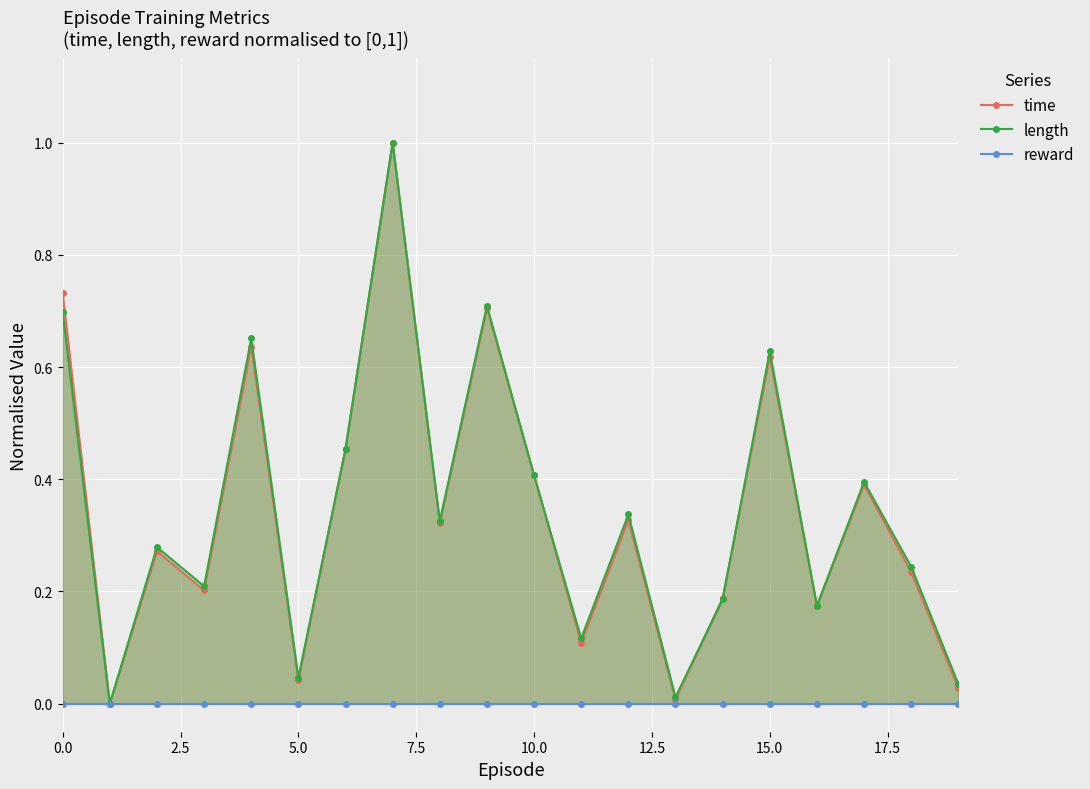

True or false: length has a value of 1.0 at 0.0.

False